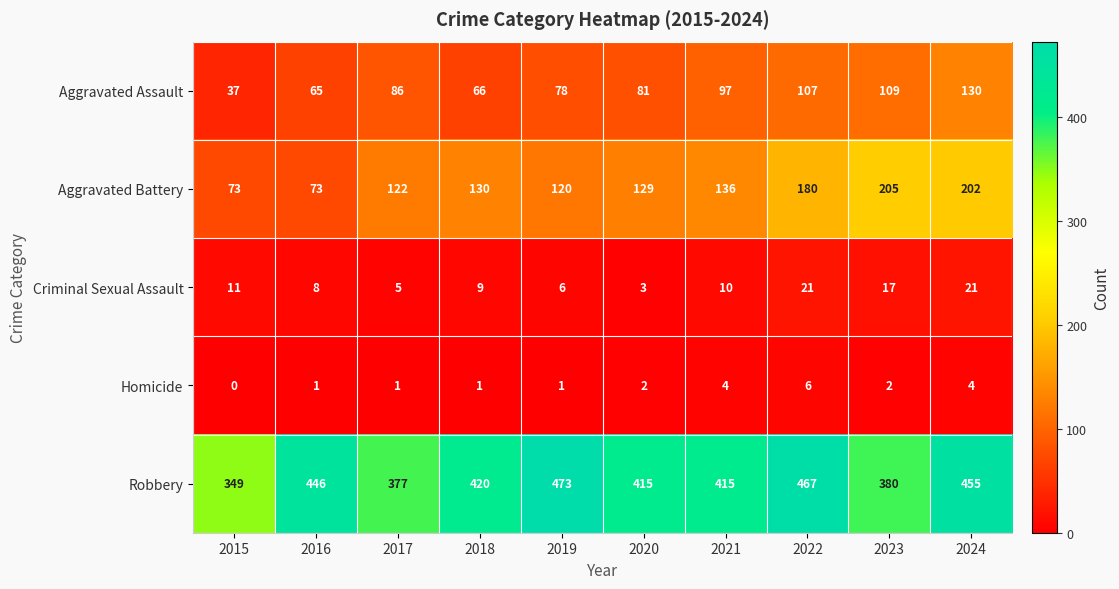

At 2020, list the series in order from largest to smallest.

Robbery, Aggravated Battery, Aggravated Assault, Criminal Sexual Assault, Homicide